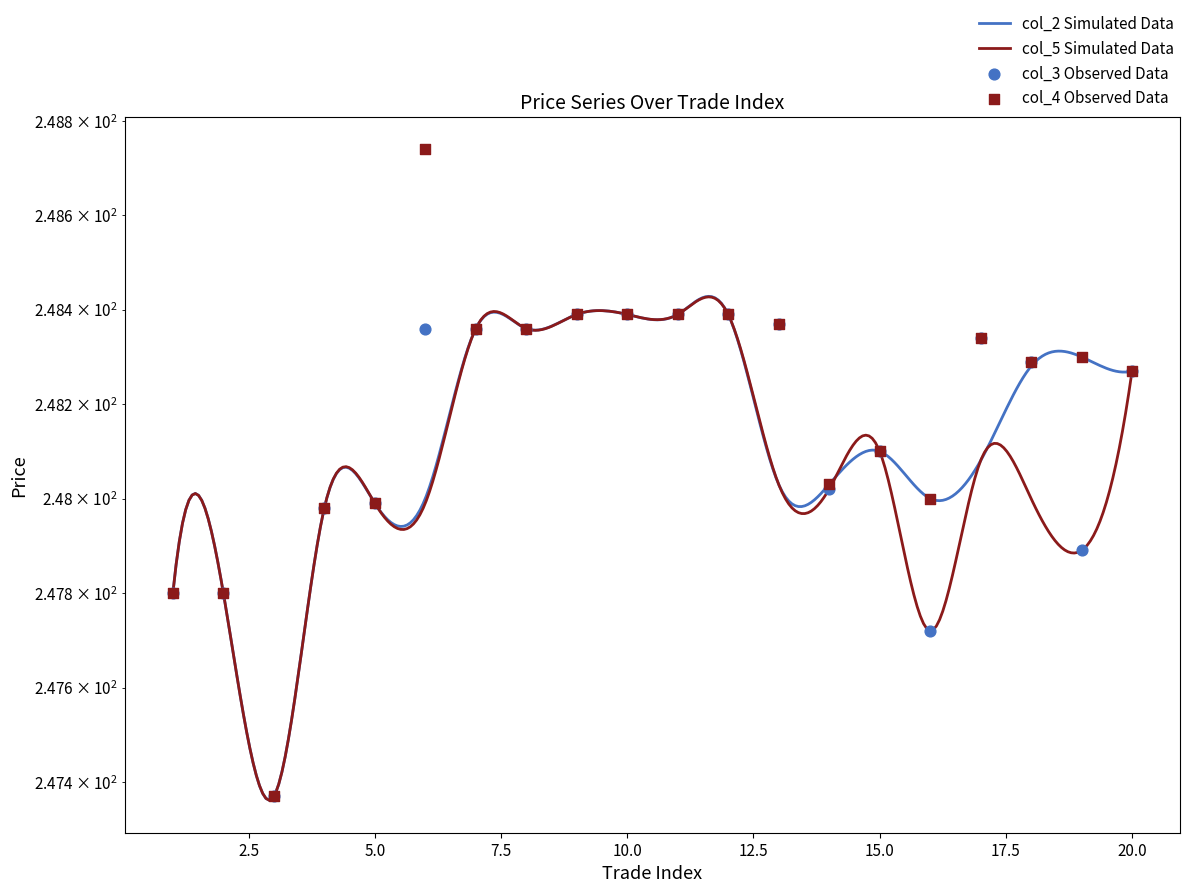

Which series has the largest total across all categories?

col_4